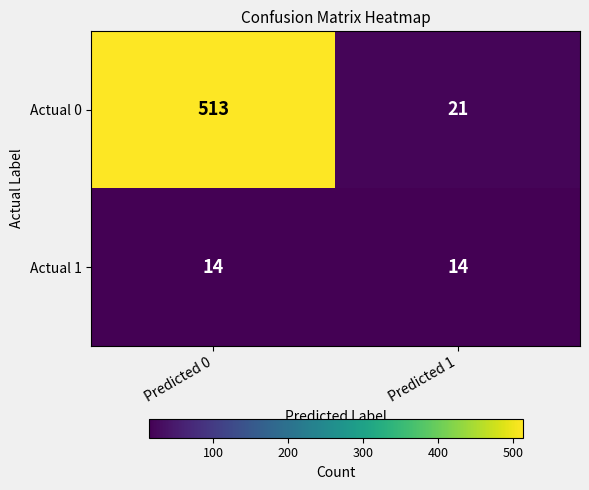

Which series changed the most between Predicted 0 and Predicted 1?

Actual 0